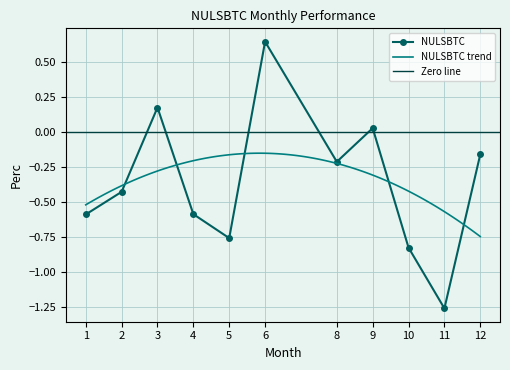

How many lines are shown in the chart?

1